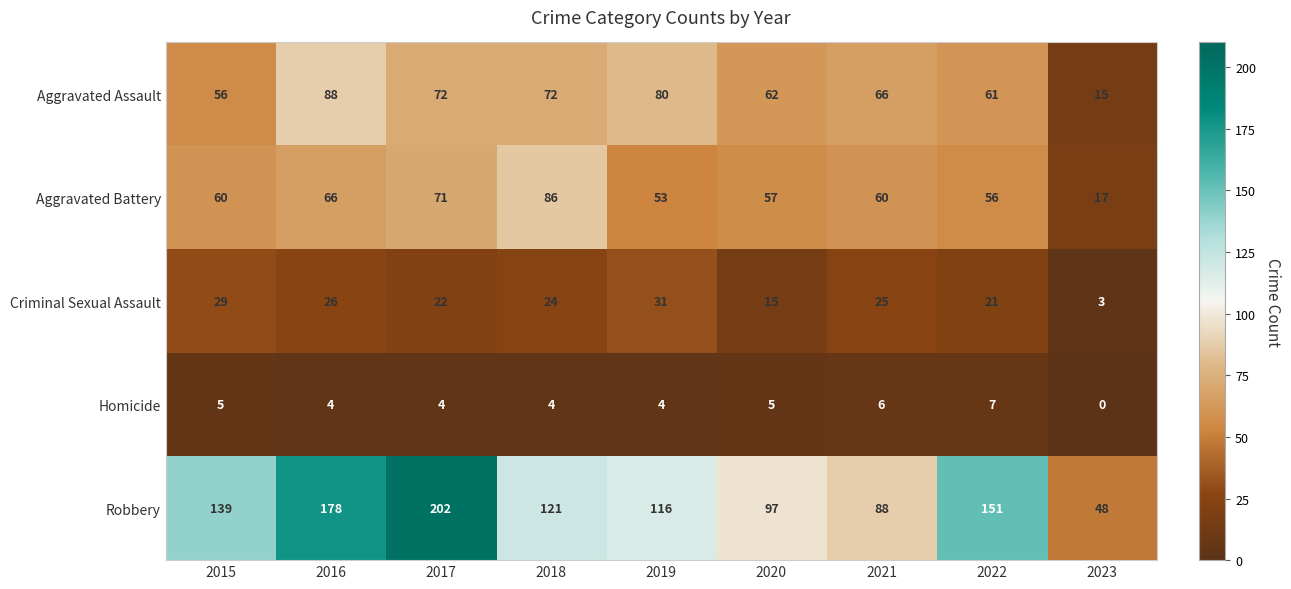

How many series are shown in this chart?

5